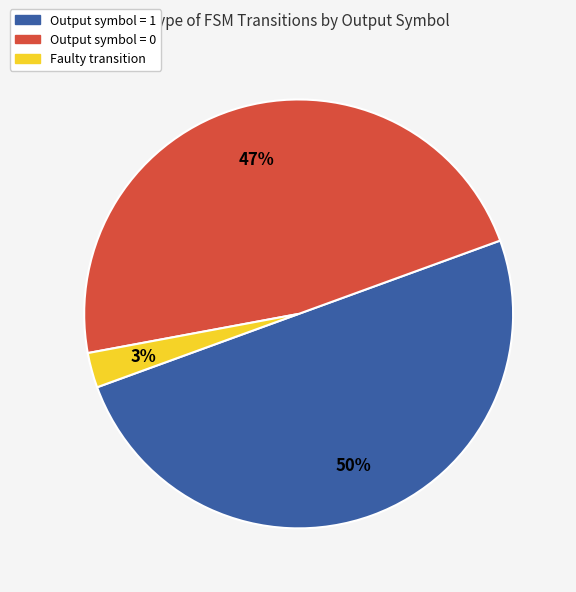

To the nearest percent, what is the average slice percentage?

33%